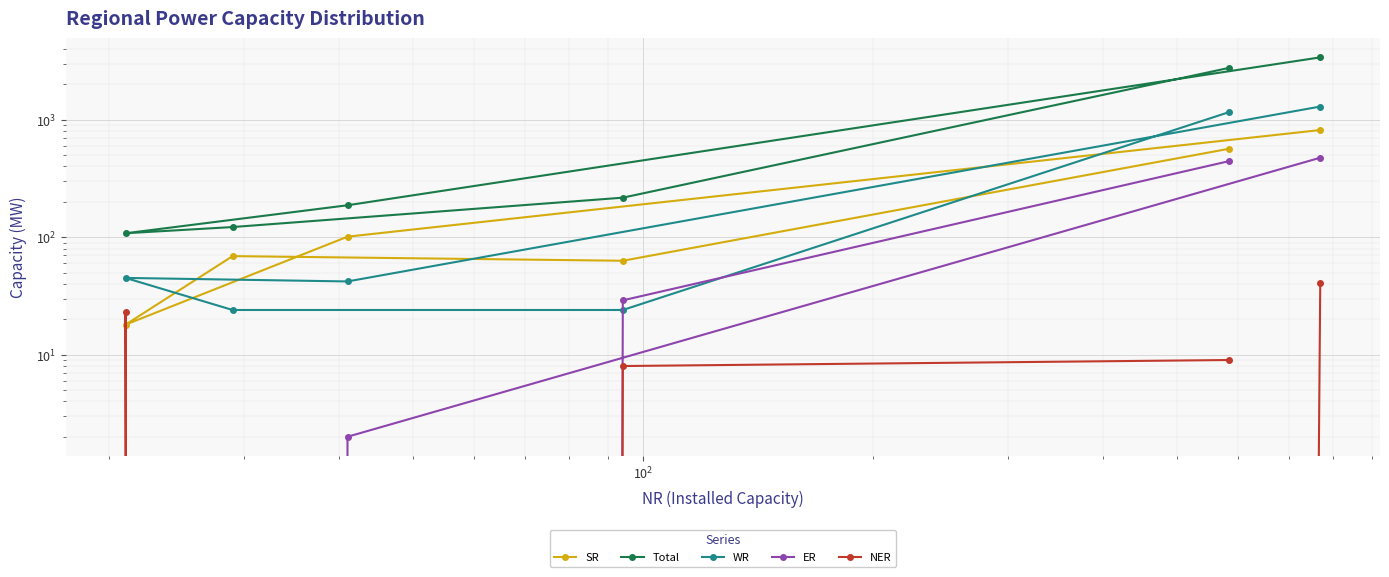

True or false: Total has a value of 191 at $\mathdefault{10^{2}}$.

False